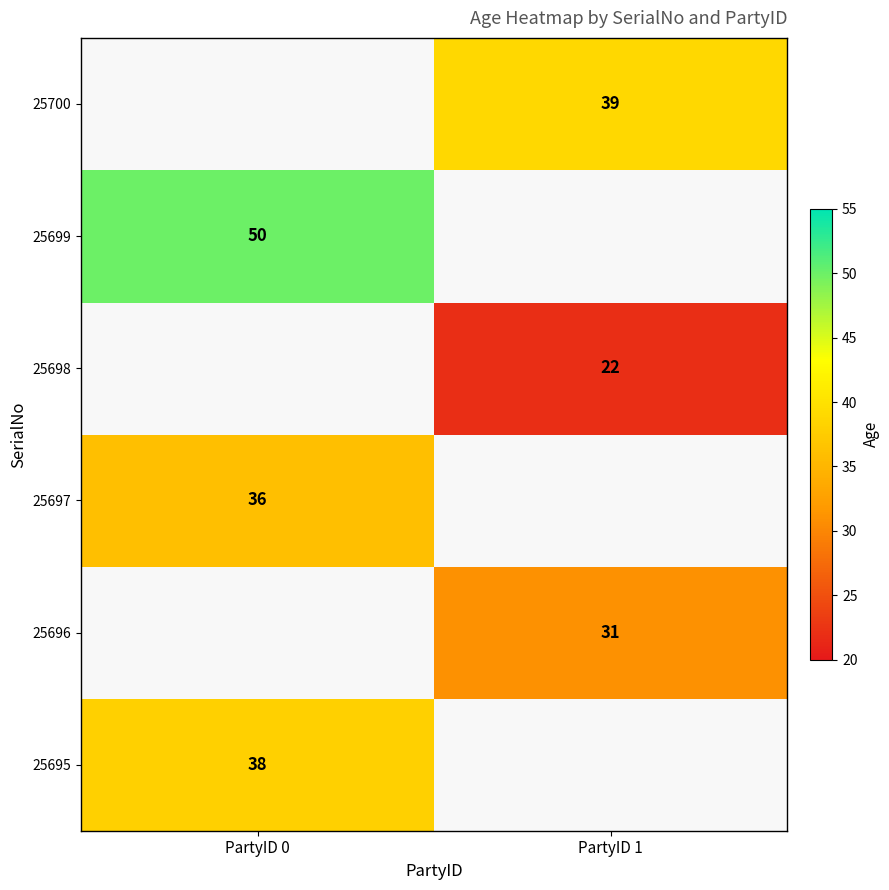

Is it true that 25697 equals 11 at PartyID 0?

False